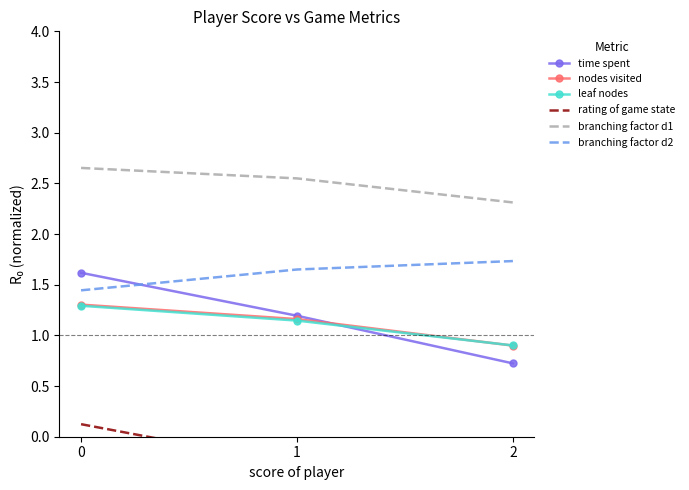

Reading left to right, extract all data points from this chart.

time spent: 0=1.6	1=1.2	2=0.7
nodes visited: 0=1.3	1=1.2	2=0.9
leaf nodes: 0=1.3	1=1.1	2=0.9
rating of game state: 0=0.1	1=-0.3	2=-2.9
branching factor d1: 0=2.7	1=2.5	2=2.3
branching factor d2: 0=1.4	1=1.6	2=1.7